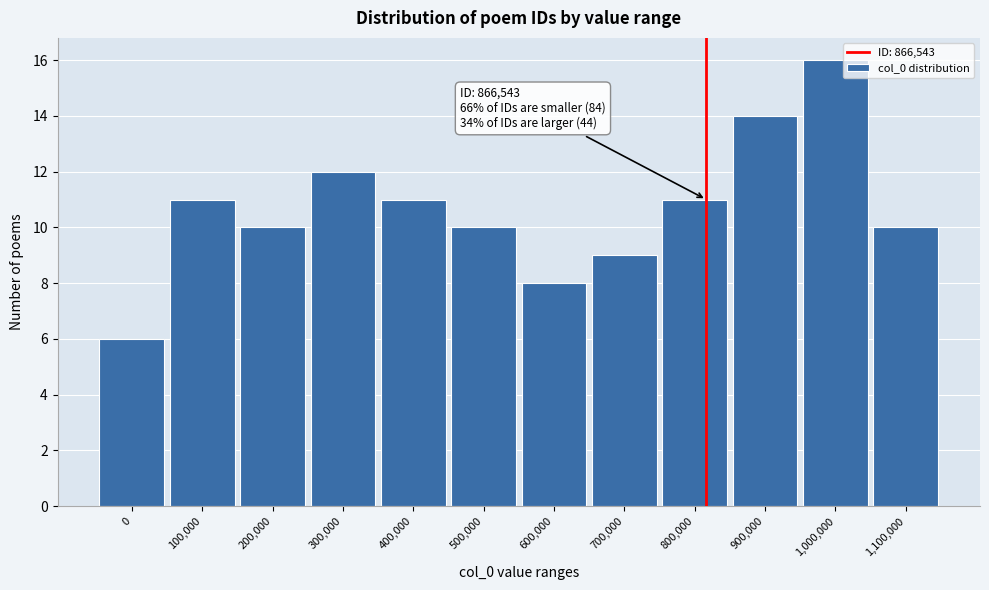

Reading left to right, what are all the values shown in this chart?

0=6	100,000=11	200,000=10	300,000=12	400,000=11	500,000=10	600,000=8	700,000=9	800,000=11	900,000=14	1,000,000=16	1,100,000=10